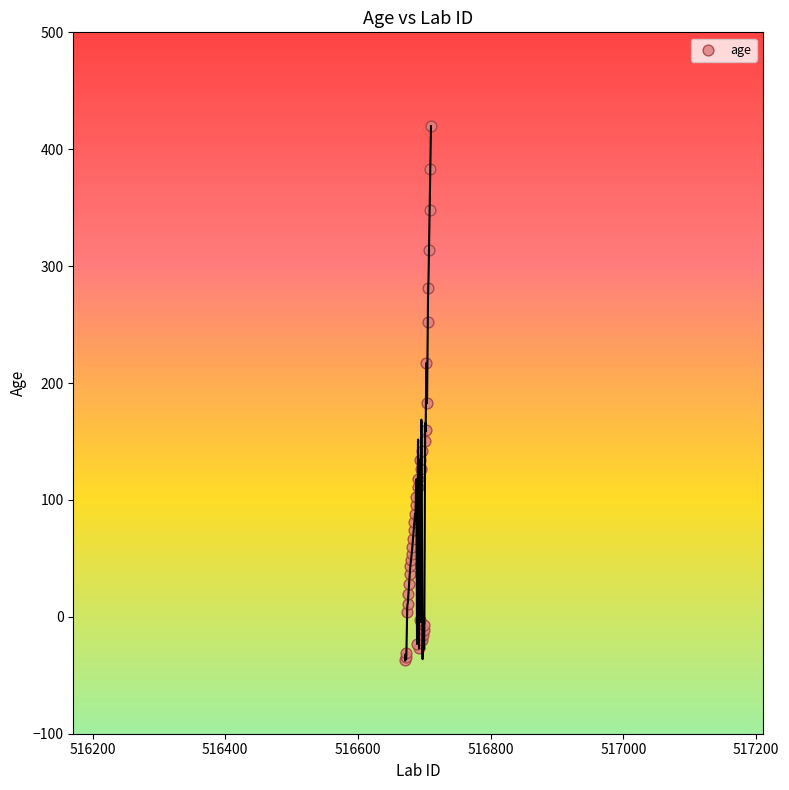

What Y value in the scatter plot is closest to 191?

182.6